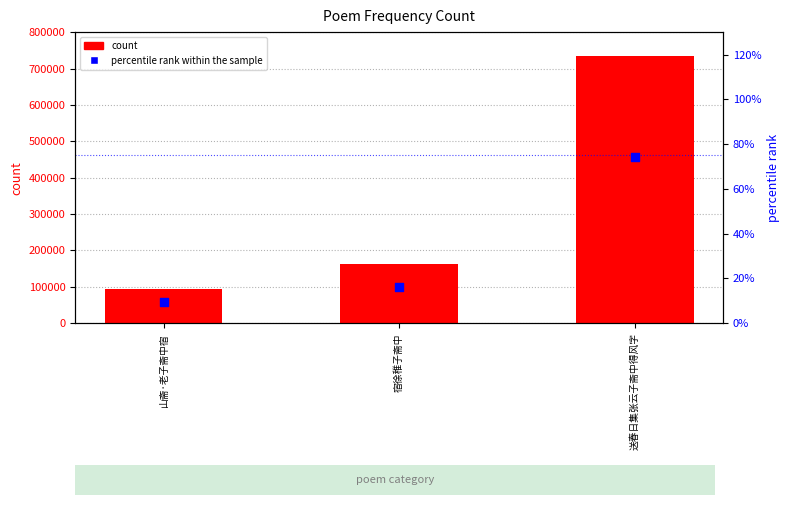

Which series has the largest Y range (max minus min)?

count